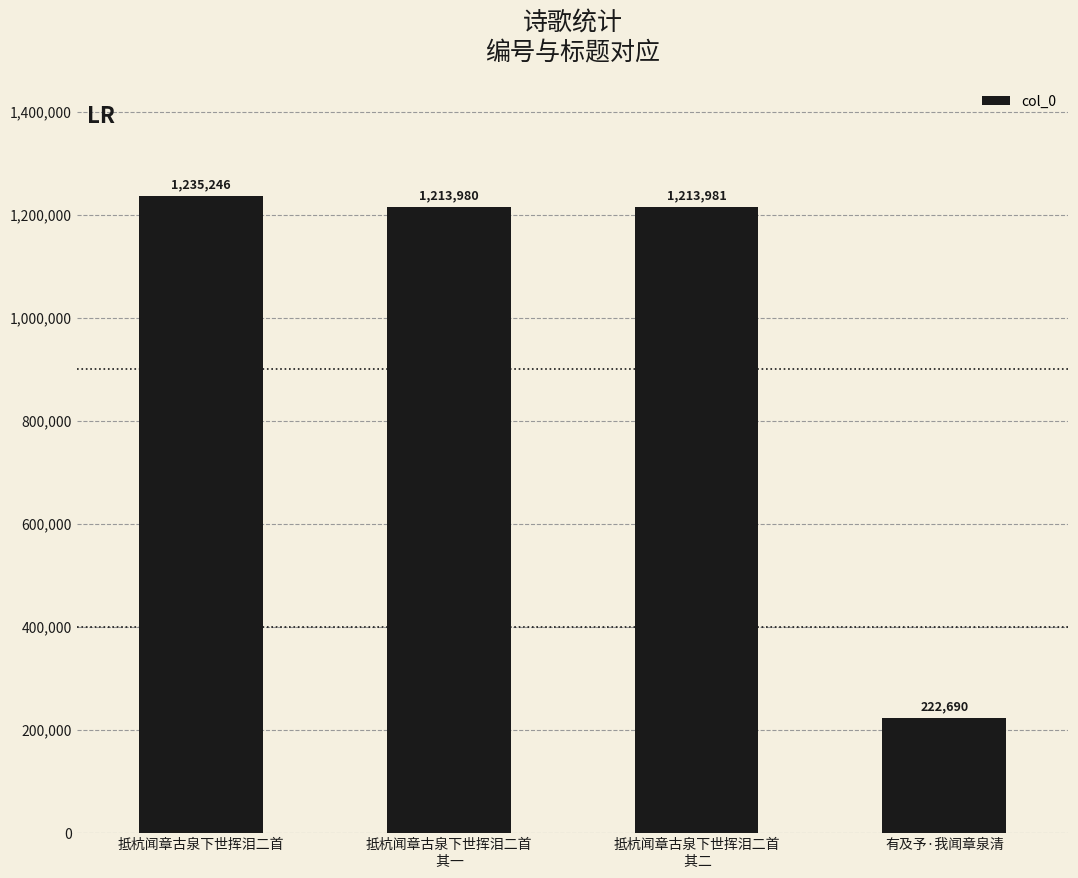

What is the difference between the maximum and minimum values?

1012556